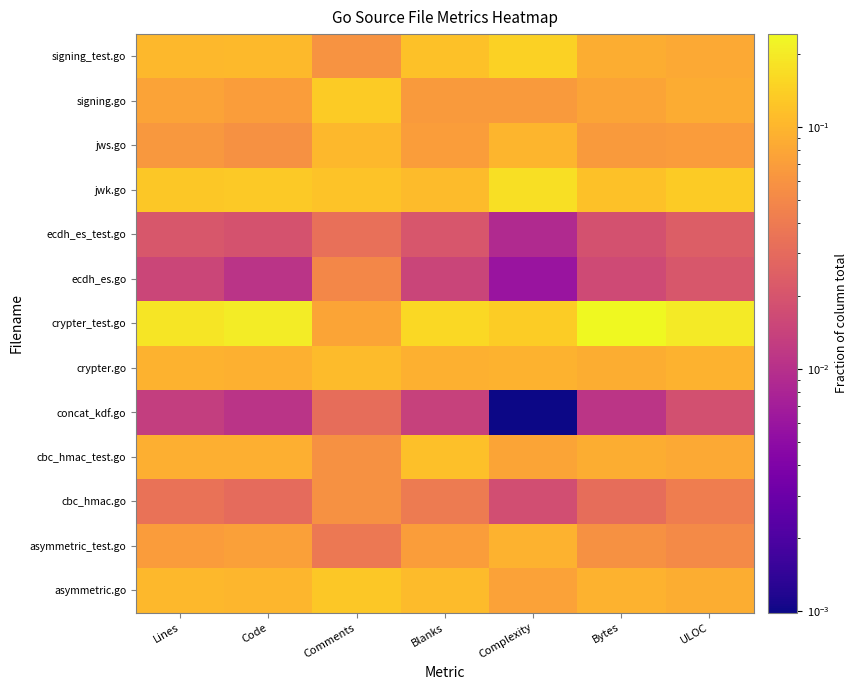

Reading left to right, transcribe all the data shown in this chart.

signing_test.go: Lines=0.1	Code=0.1	Comments=0.1	Blanks=0.1	Complexity=0.1	Bytes=0.1	ULOC=0.1
signing.go: Lines=0.1	Code=0.1	Comments=0.1	Blanks=0.1	Complexity=0.1	Bytes=0.1	ULOC=0.1
jws.go: Lines=0.1	Code=0.1	Comments=0.1	Blanks=0.1	Complexity=0.1	Bytes=0.1	ULOC=0.1
jwk.go: Lines=0.1	Code=0.1	Comments=0.1	Blanks=0.1	Complexity=0.2	Bytes=0.1	ULOC=0.1
ecdh_es_test.go: Lines=0.0	Code=0.0	Comments=0.0	Blanks=0.0	Complexity=0.0	Bytes=0.0	ULOC=0.0
ecdh_es.go: Lines=0.0	Code=0.0	Comments=0.0	Blanks=0.0	Complexity=0.0	Bytes=0.0	ULOC=0.0
crypter_test.go: Lines=0.2	Code=0.2	Comments=0.1	Blanks=0.2	Complexity=0.1	Bytes=0.2	ULOC=0.2
crypter.go: Lines=0.1	Code=0.1	Comments=0.1	Blanks=0.1	Complexity=0.1	Bytes=0.1	ULOC=0.1
concat_kdf.go: Lines=0.0	Code=0.0	Comments=0.0	Blanks=0.0	Complexity=0.0	Bytes=0.0	ULOC=0.0
cbc_hmac_test.go: Lines=0.1	Code=0.1	Comments=0.1	Blanks=0.1	Complexity=0.1	Bytes=0.1	ULOC=0.1
cbc_hmac.go: Lines=0.0	Code=0.0	Comments=0.1	Blanks=0.0	Complexity=0.0	Bytes=0.0	ULOC=0.0
asymmetric_test.go: Lines=0.1	Code=0.1	Comments=0.0	Blanks=0.1	Complexity=0.1	Bytes=0.1	ULOC=0.1
asymmetric.go: Lines=0.1	Code=0.1	Comments=0.1	Blanks=0.1	Complexity=0.1	Bytes=0.1	ULOC=0.1